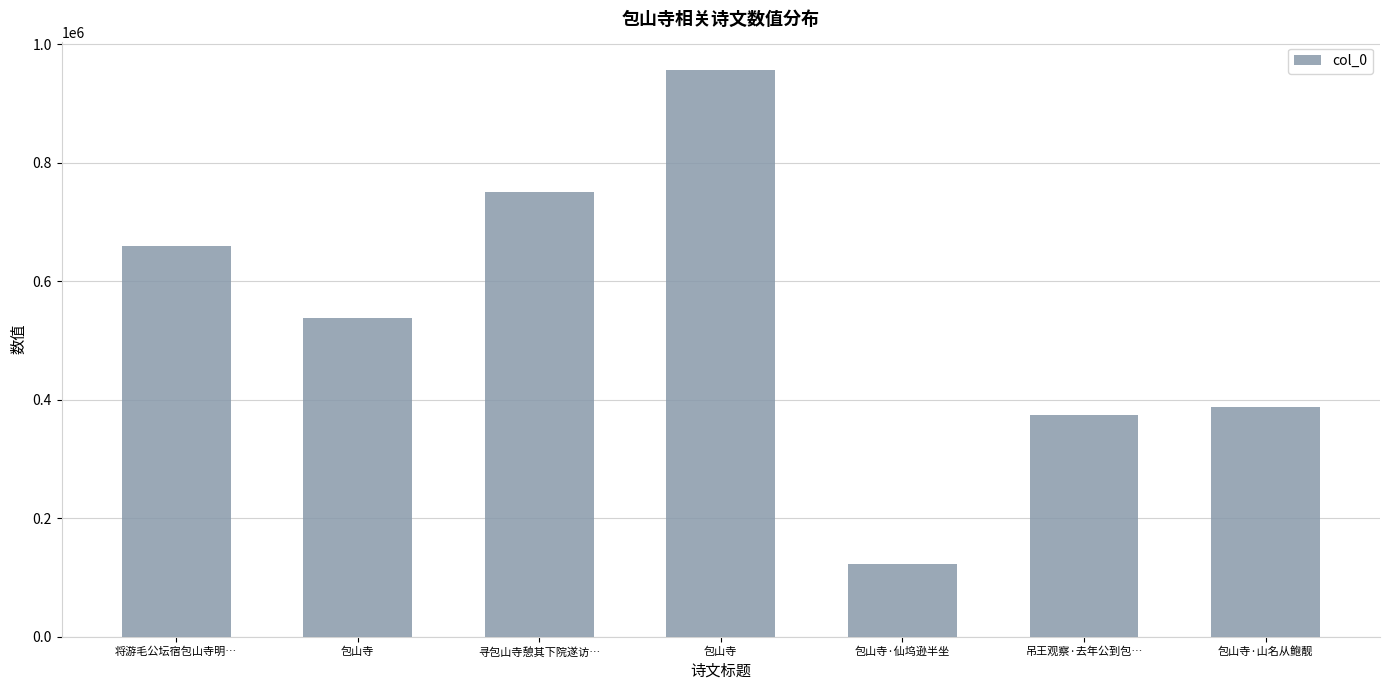

What is the difference between the maximum and second lowest values?

582497